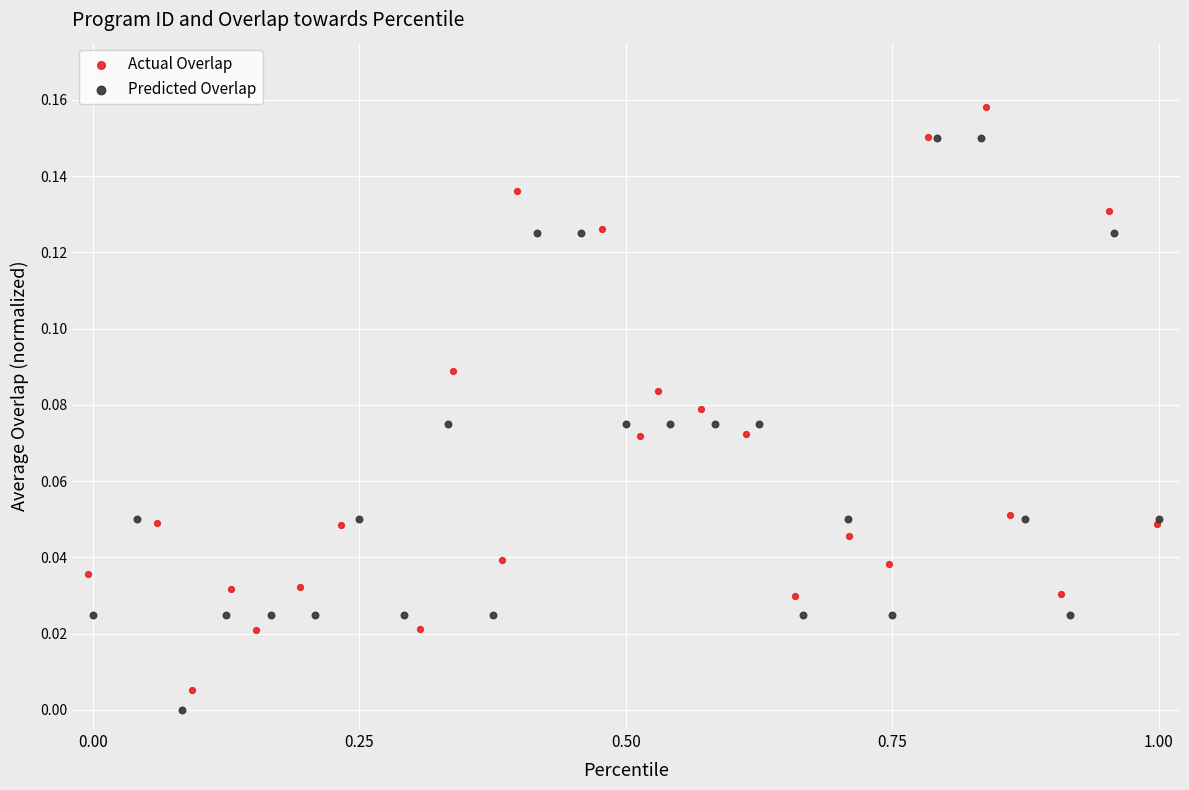

Which series contains the lowest Y value?

Predicted Overlap